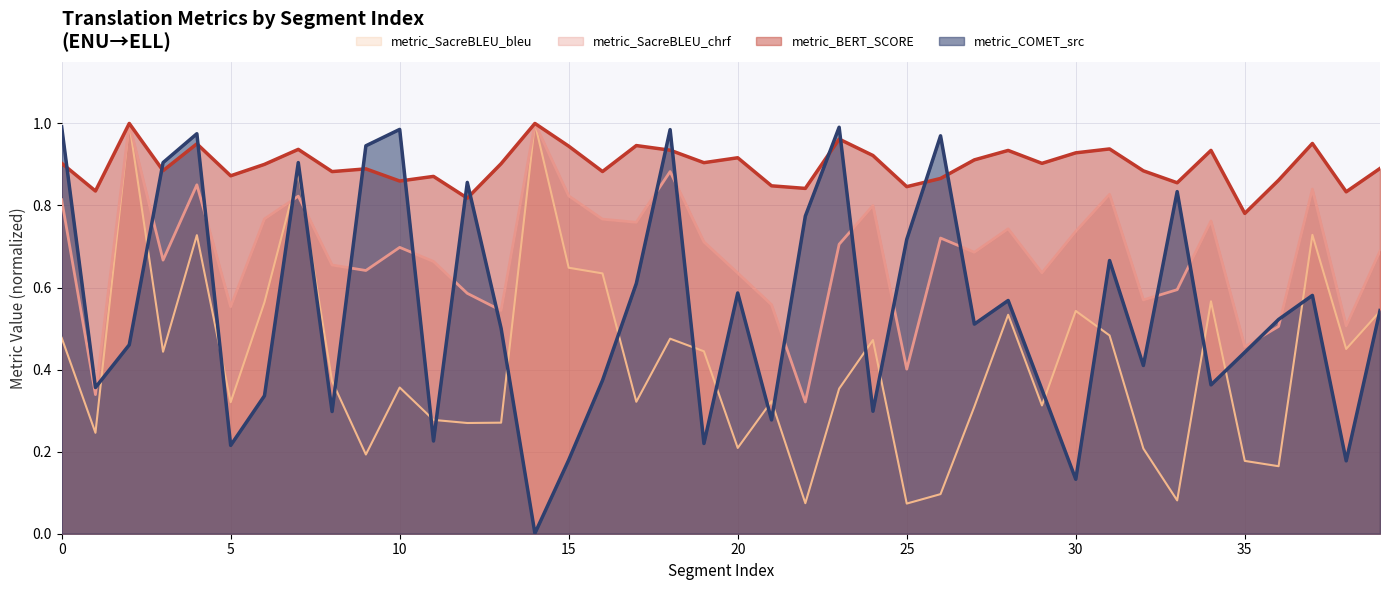

At 10, list the series in order from smallest to largest.

metric_SacreBLEU_bleu, metric_SacreBLEU_chrf, metric_BERT_SCORE, metric_COMET_src